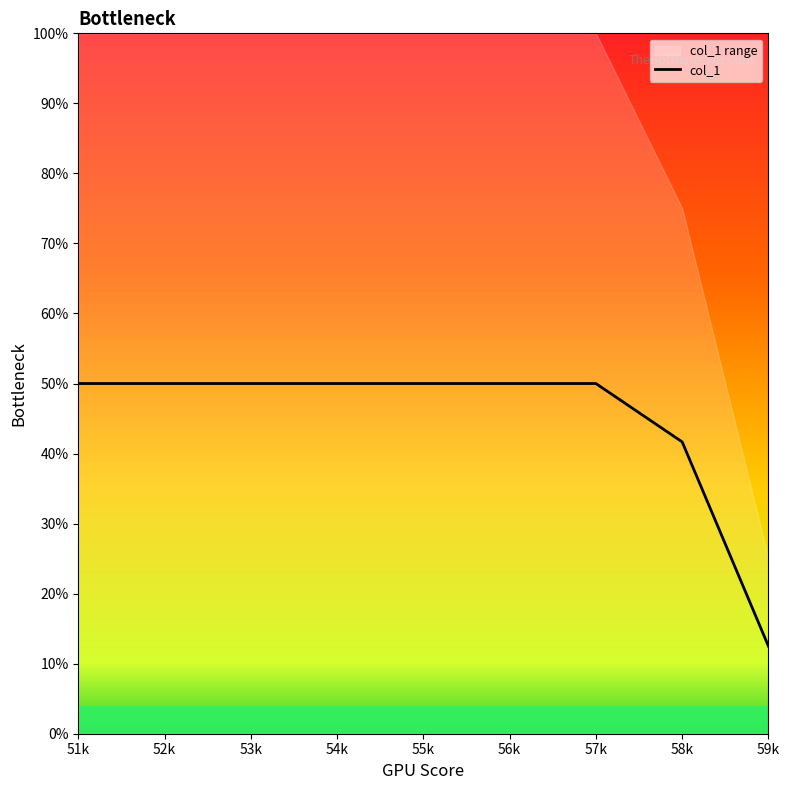

True or false: the data has more than 1 interior local peaks.

False